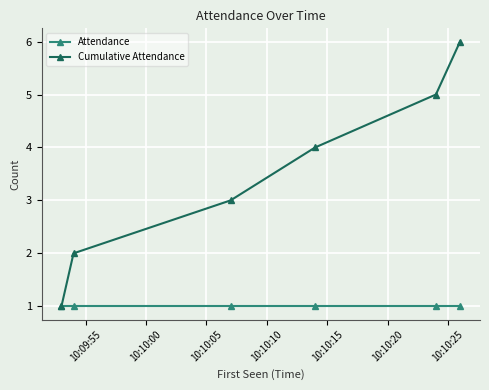

Which series has the largest range (max minus min)?

Cumulative Attendance